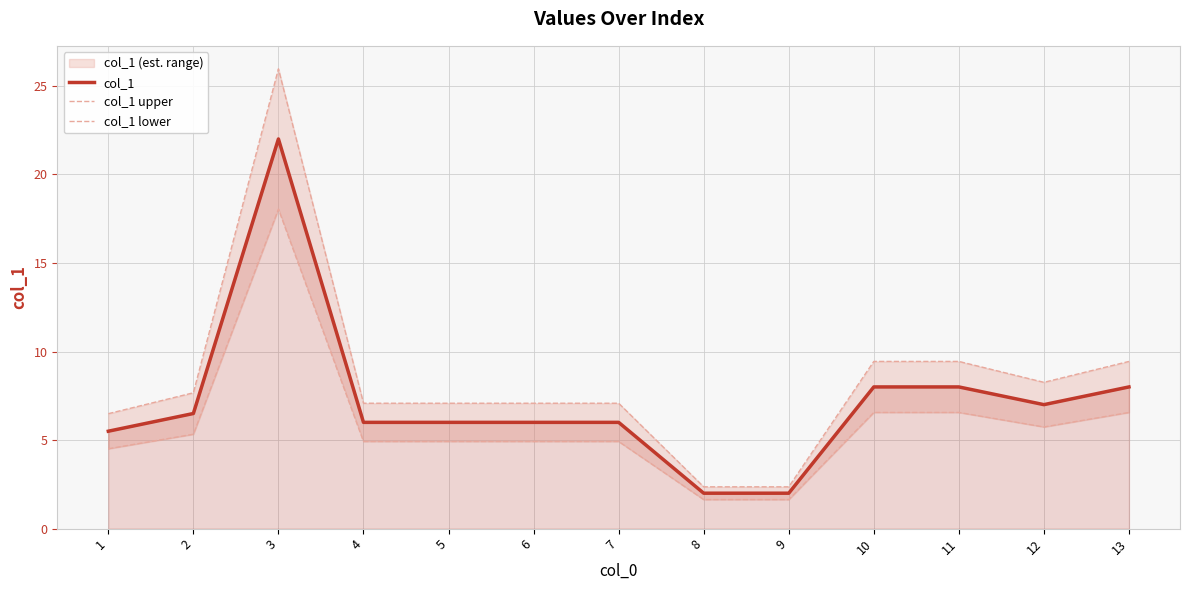

Which series has the largest range (max minus min)?

col_1 upper